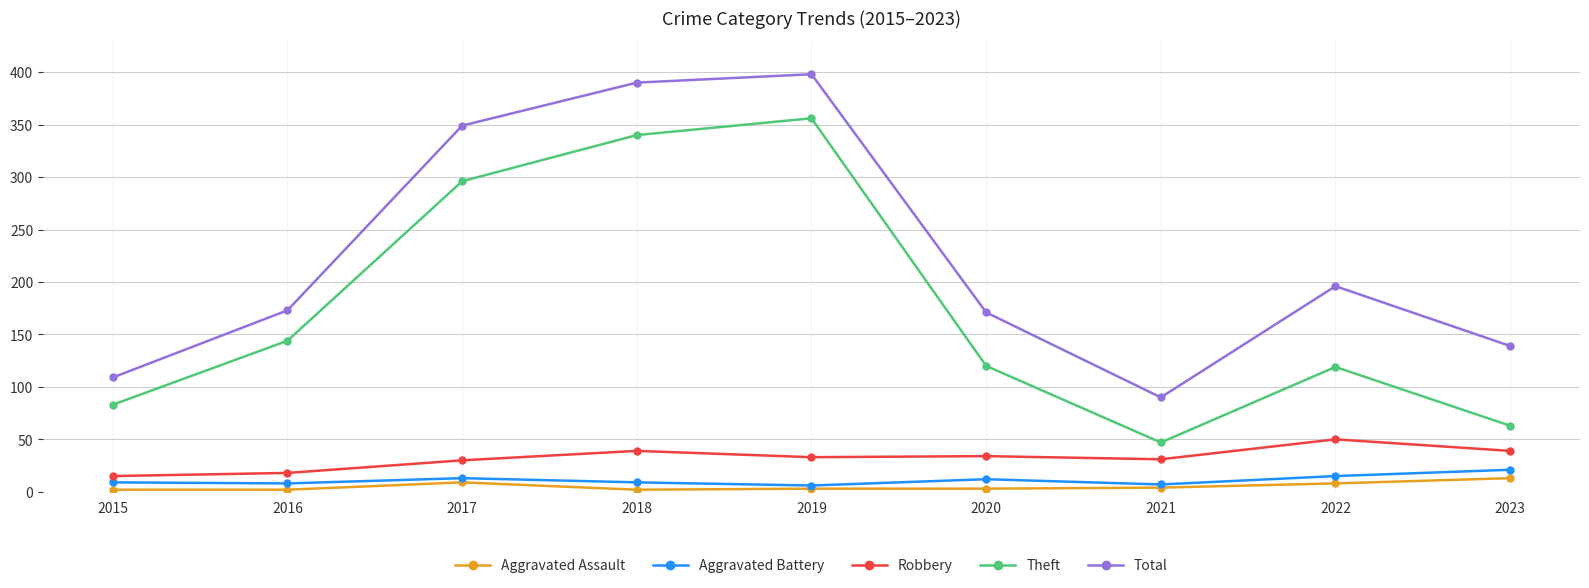

At 2018, list the series in order from smallest to largest.

Aggravated Assault, Aggravated Battery, Robbery, Theft, Total